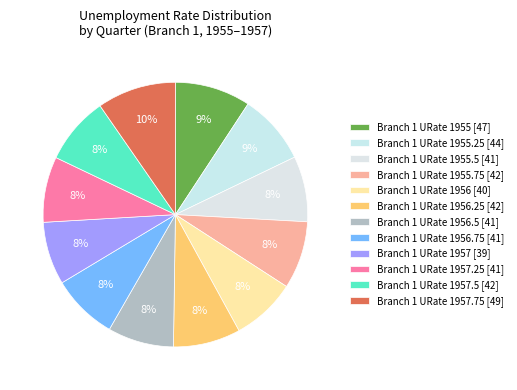

How many slices are in this pie chart?

12